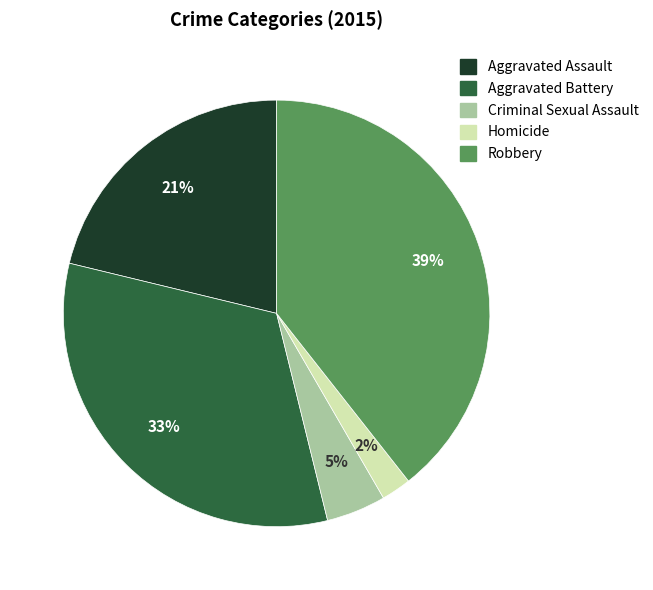

Do Aggravated Assault and Aggravated Battery together represent more than half of the pie?

Yes